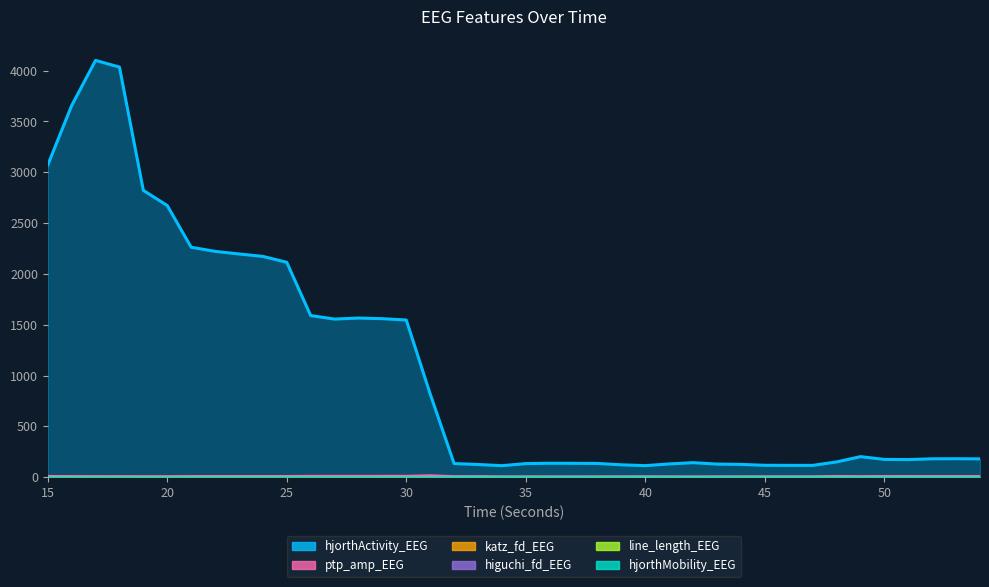

How many series are shown in this chart?

6